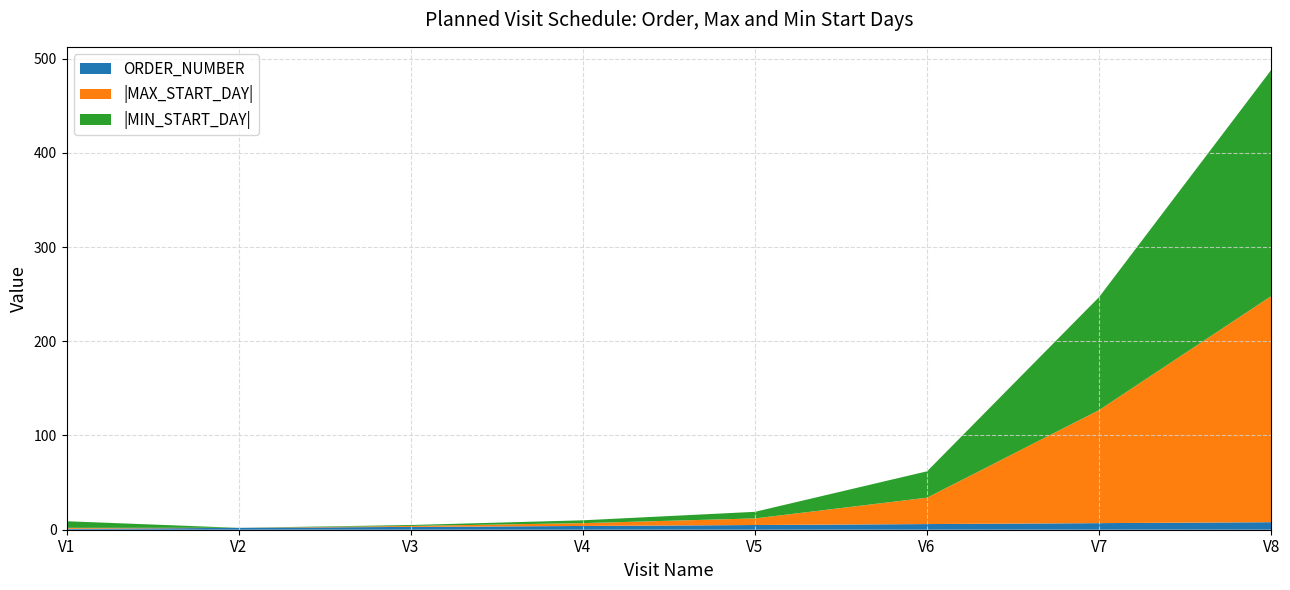

Reading left to right, what are all the values shown in this chart?

ORDER_NUMBER: 1	2	3	4	5	6	7	8
MAX_START_DAY: -1	0	1	3	7	28	120	240
MIN_START_DAY: -7	0	1	3	7	28	120	240